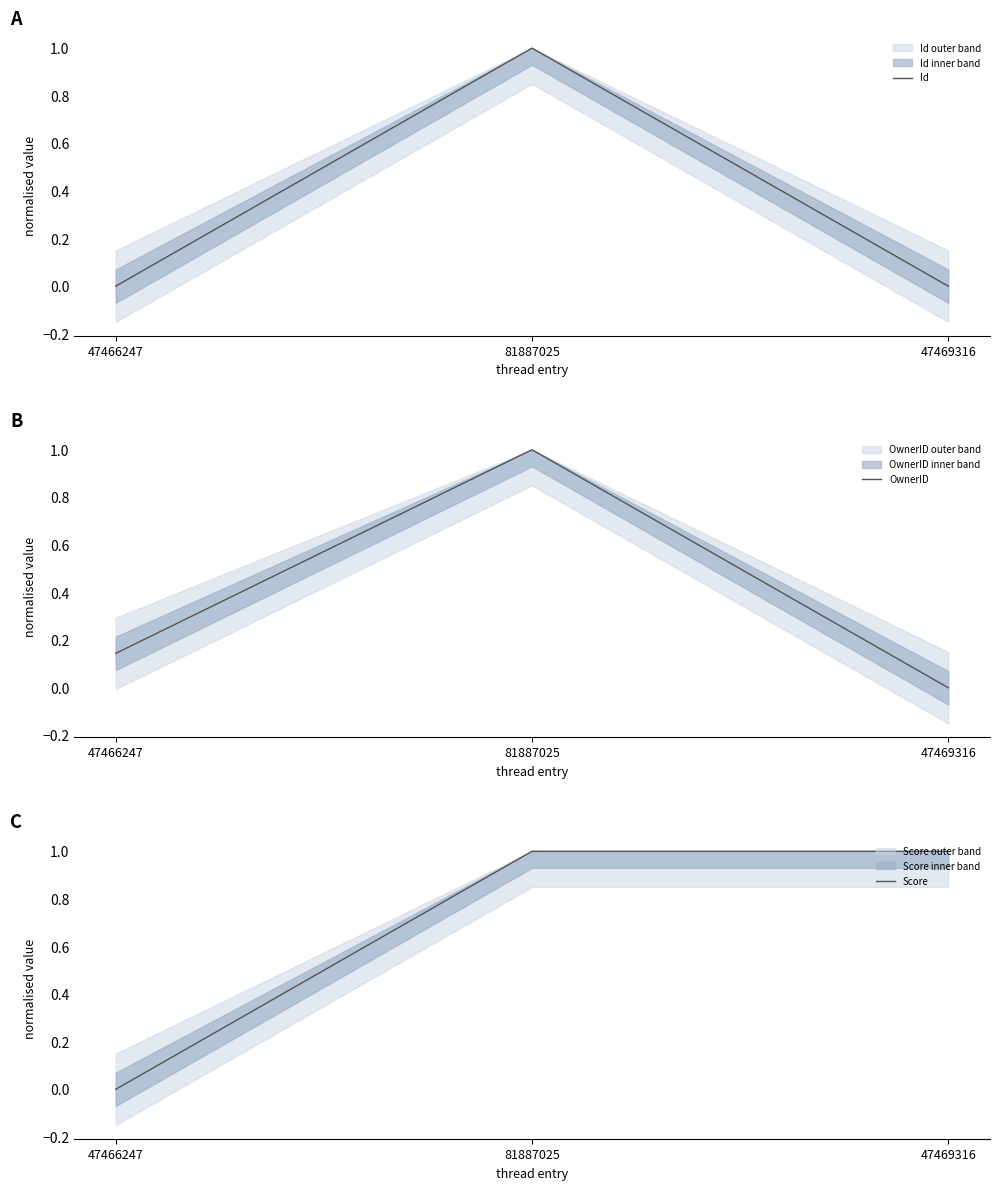

Which has a higher value, 81887025 or 47469316?

81887025